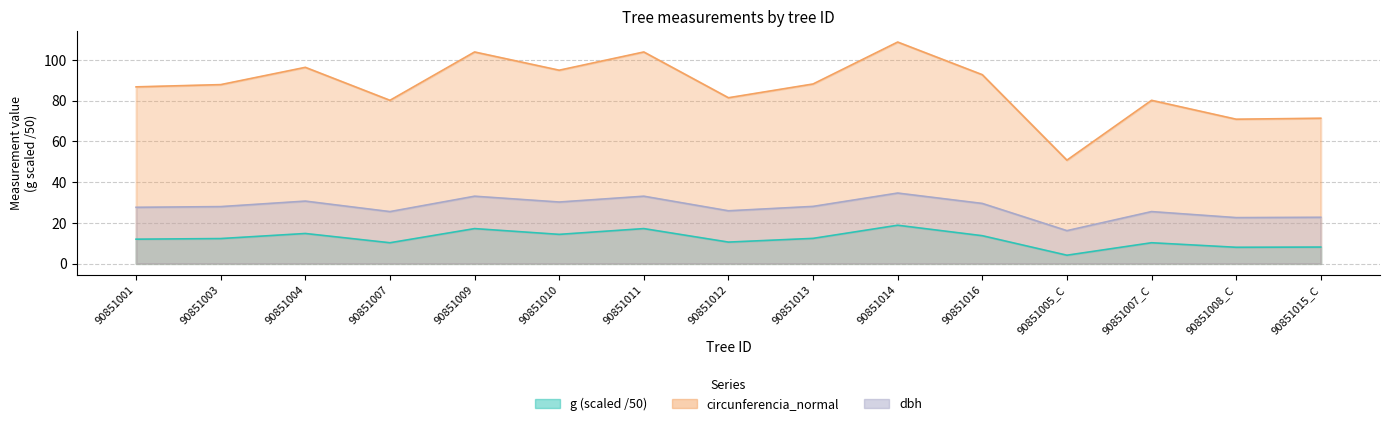

At which label does dbh first exceed 27?

90851001